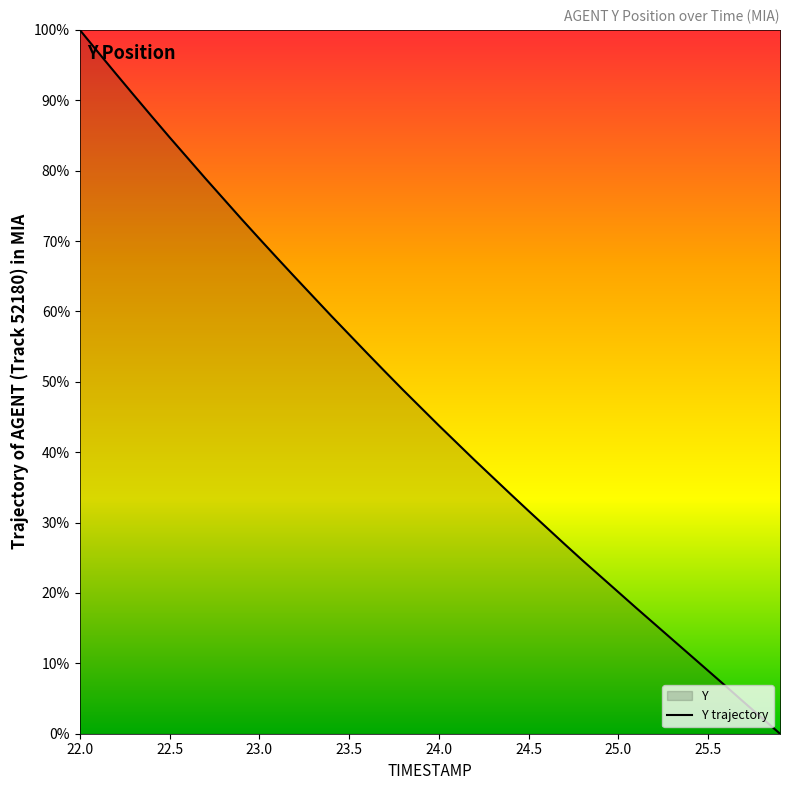

What is the maximum value shown in the chart?

100.0